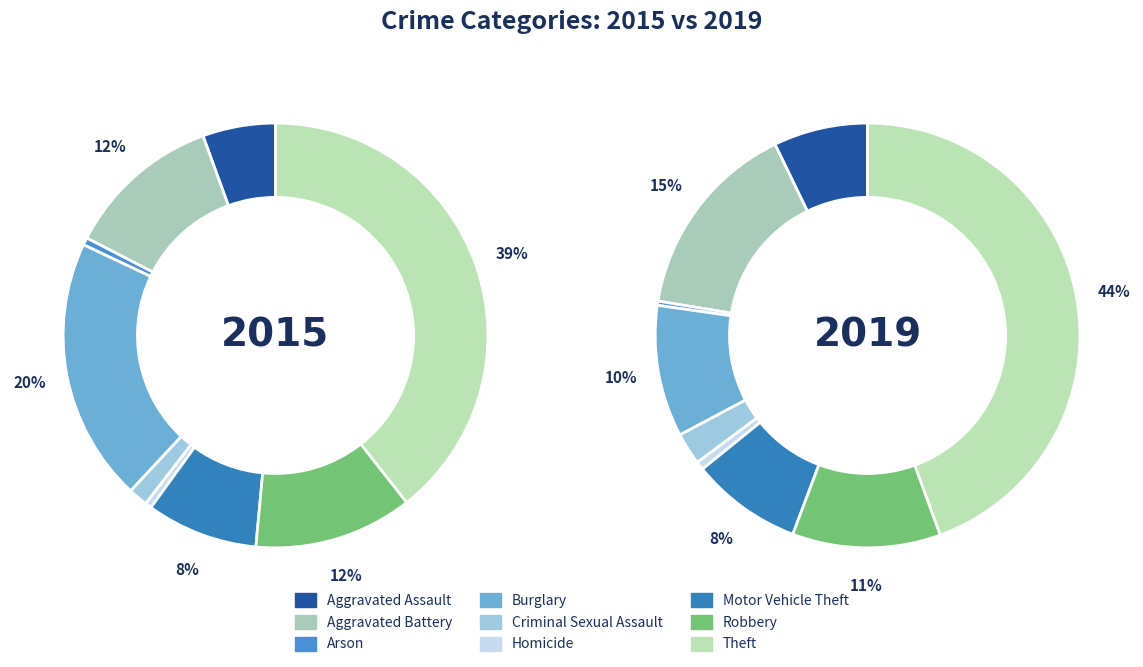

To the nearest percent, what is the average slice percentage?

11%